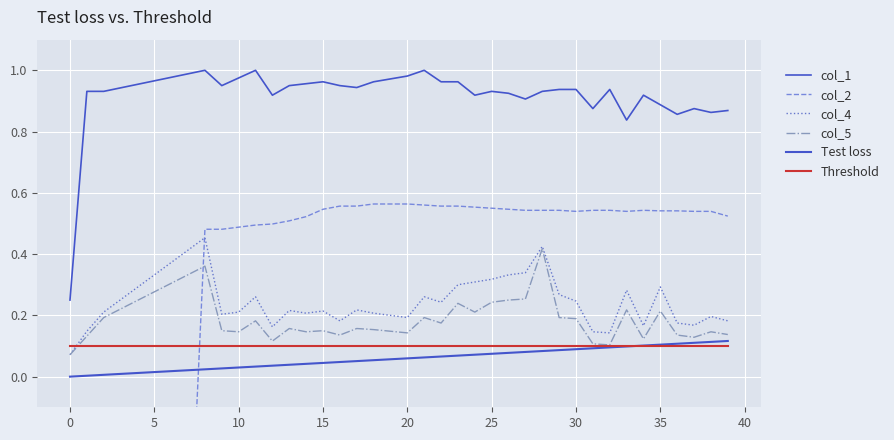

True or false: col_5 and col_1 intersect in this chart.

False